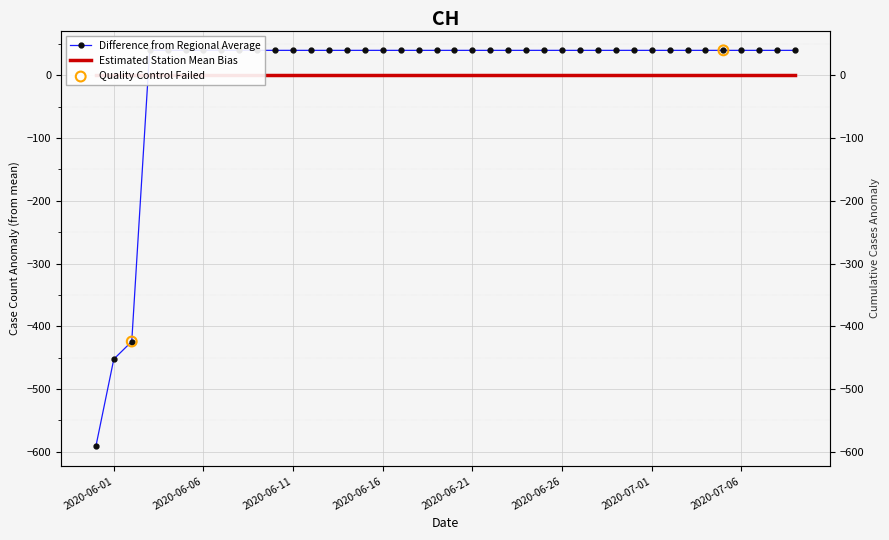

Which has a higher value, 2020-06-06 or 2020-06-04?

2020-06-06